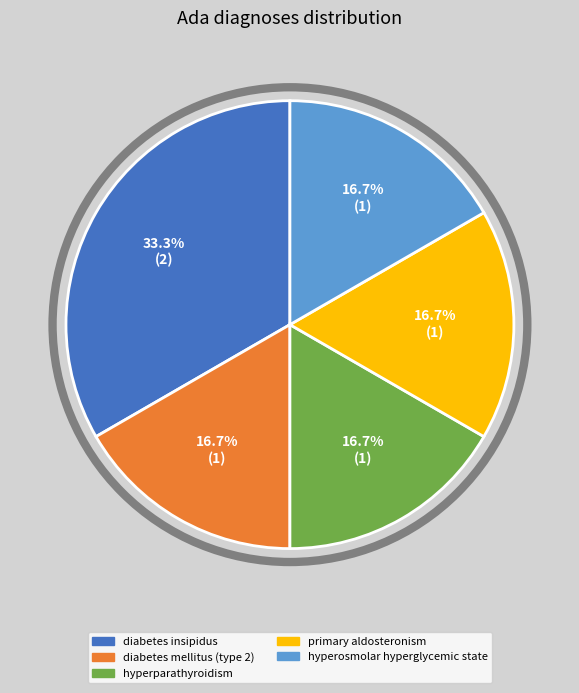

To the nearest percent, what is the difference between the largest and smallest slice percentages?

17%